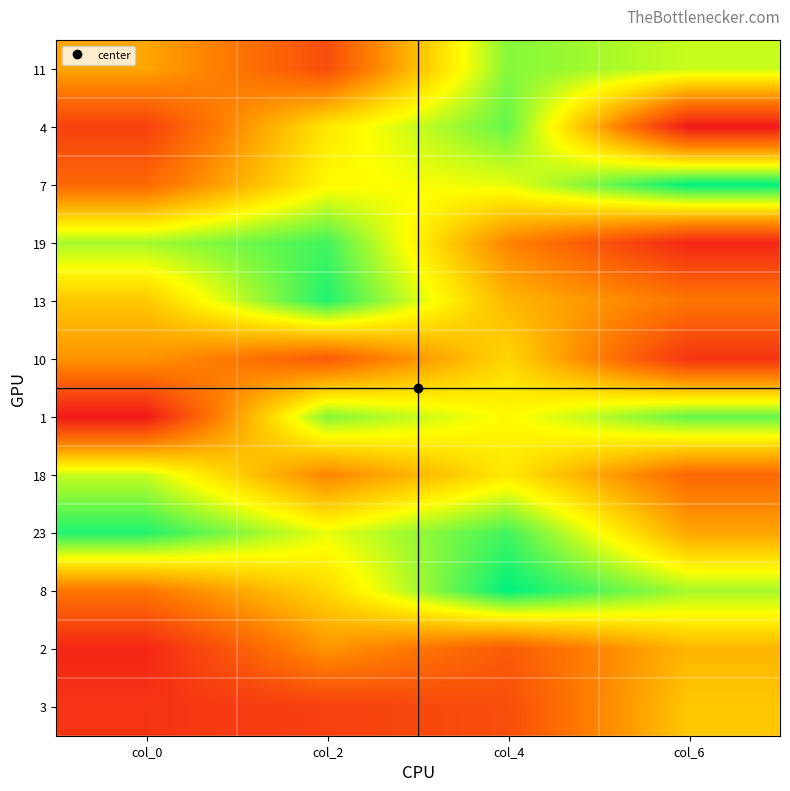

Count the number of categories in the chart.

4